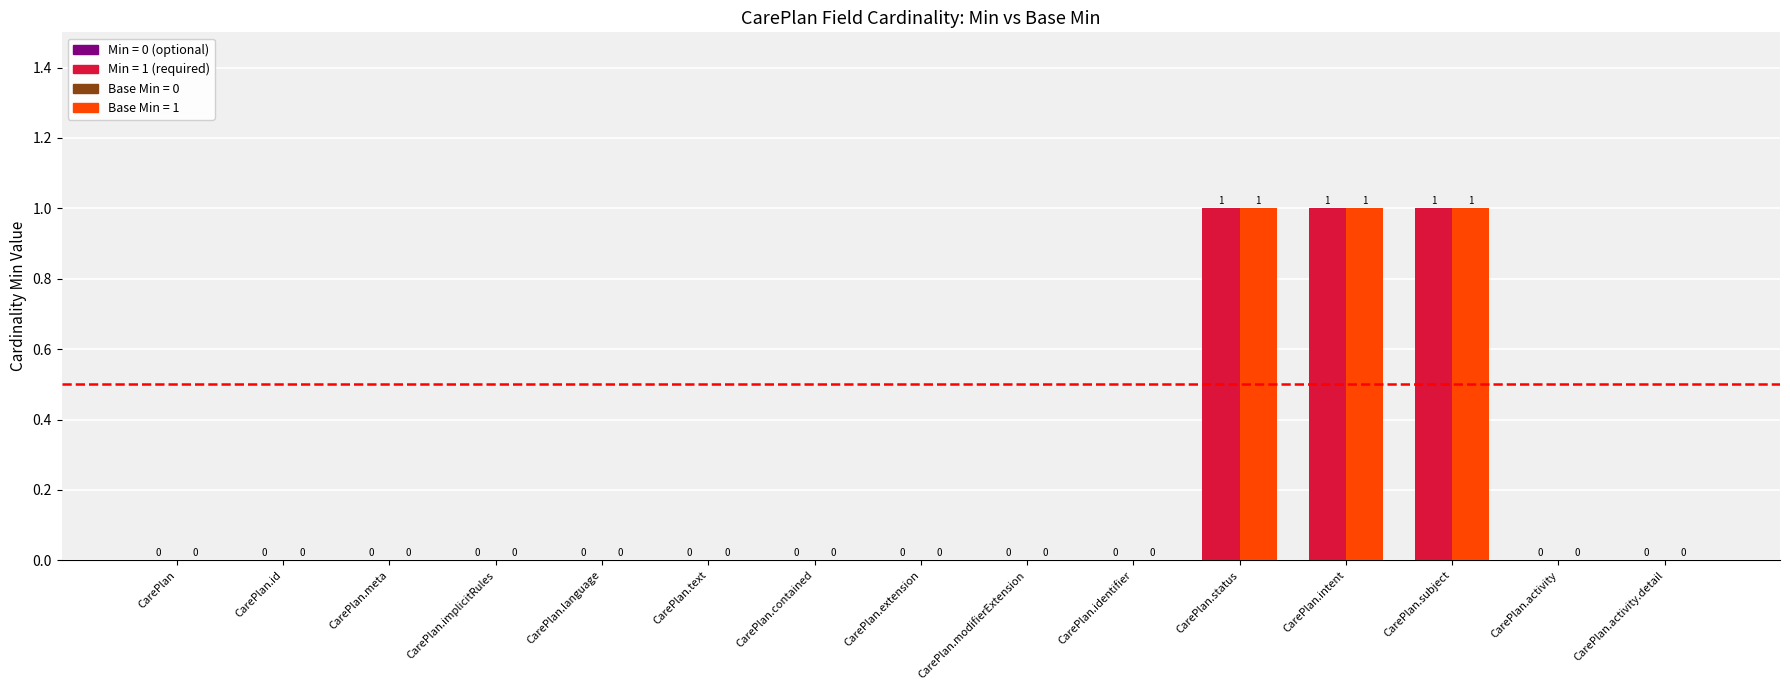

Reading left to right, list all the values displayed in this chart.

Min: CarePlan=0	CarePlan.id=0	CarePlan.meta=0	CarePlan.implicitRules=0	CarePlan.language=0	CarePlan.text=0	CarePlan.contained=0	CarePlan.extension=0	CarePlan.modifierExtension=0	CarePlan.identifier=0	CarePlan.status=1	CarePlan.intent=1	CarePlan.subject=1	CarePlan.activity=0	CarePlan.activity.detail=0
Base Min: CarePlan=0	CarePlan.id=0	CarePlan.meta=0	CarePlan.implicitRules=0	CarePlan.language=0	CarePlan.text=0	CarePlan.contained=0	CarePlan.extension=0	CarePlan.modifierExtension=0	CarePlan.identifier=0	CarePlan.status=1	CarePlan.intent=1	CarePlan.subject=1	CarePlan.activity=0	CarePlan.activity.detail=0